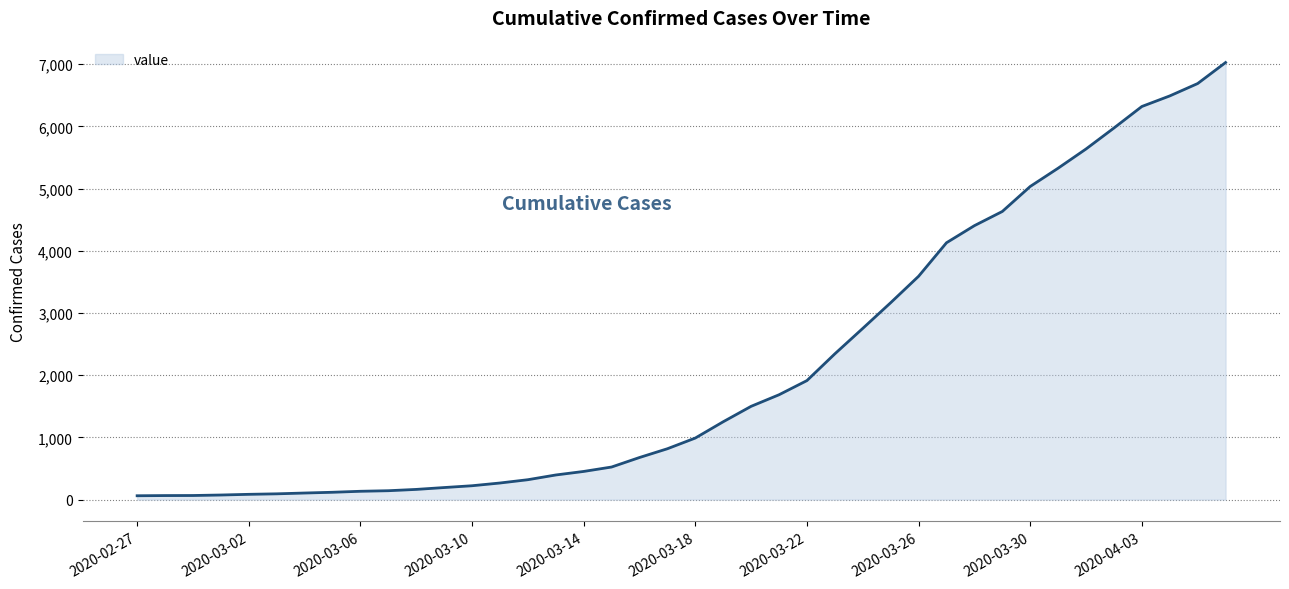

What is the difference between the maximum and second lowest values?

6963